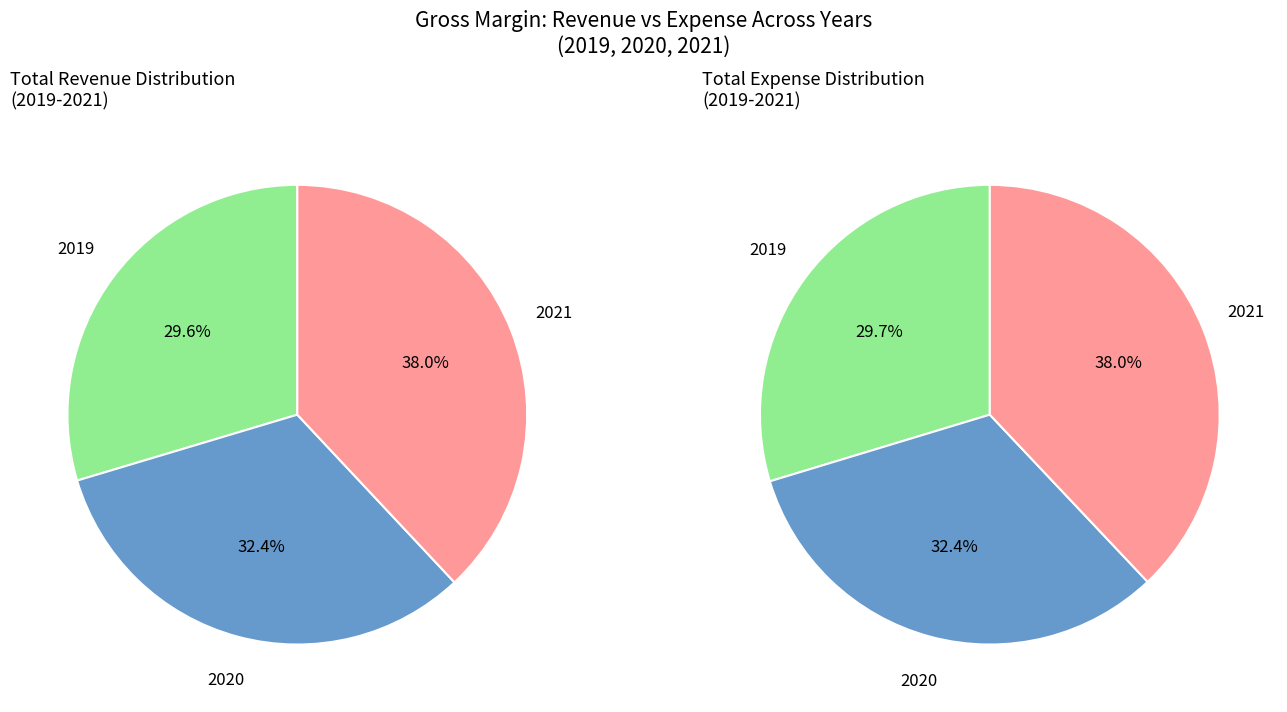

Rank the categories by value from highest to lowest.

2021, 2020, 2019